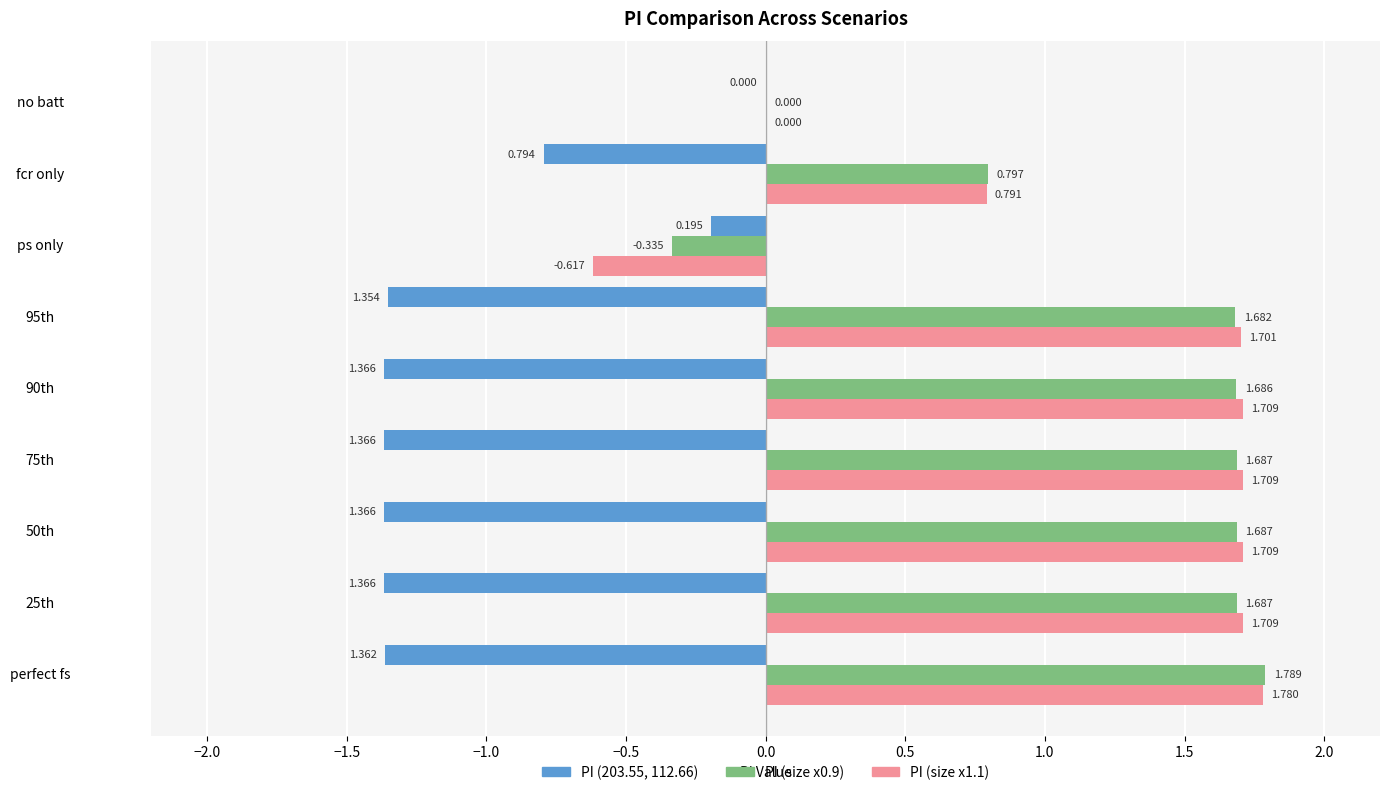

Which series has the largest total across all categories?

PI (size x0.9)